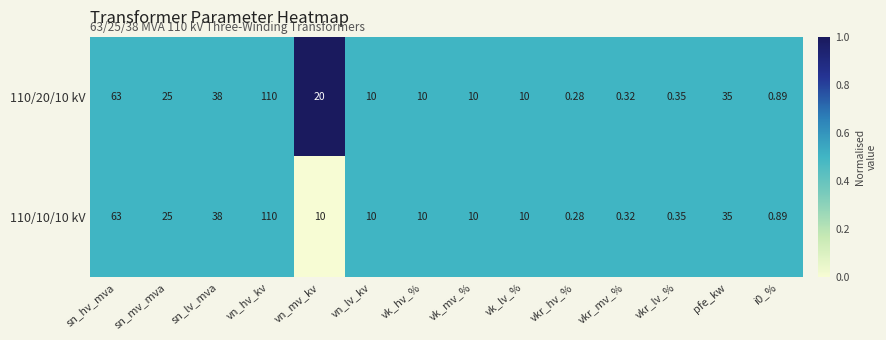

How many values in the 110/10/10 kV series are below 10?

4